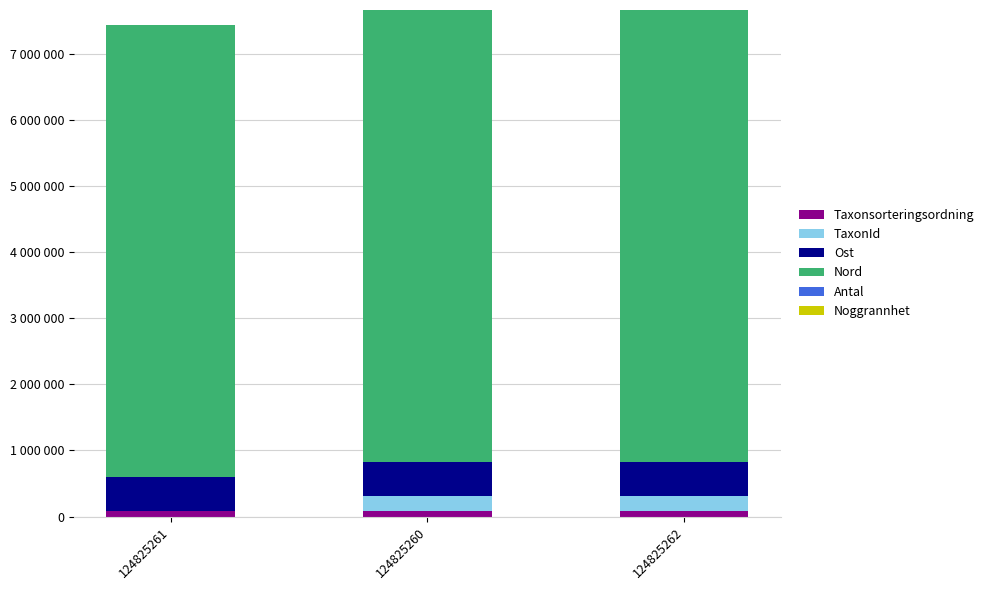

Rank the categories by Nord value from highest to lowest.

124825261, 124825260, 124825262